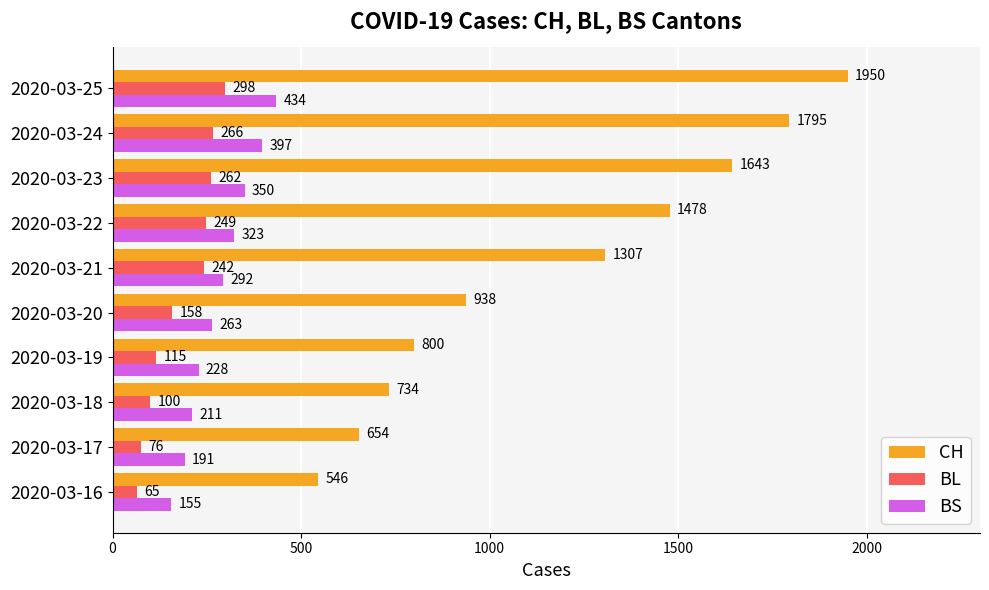

Is it true that CH equals 470 at 2020-03-19?

False